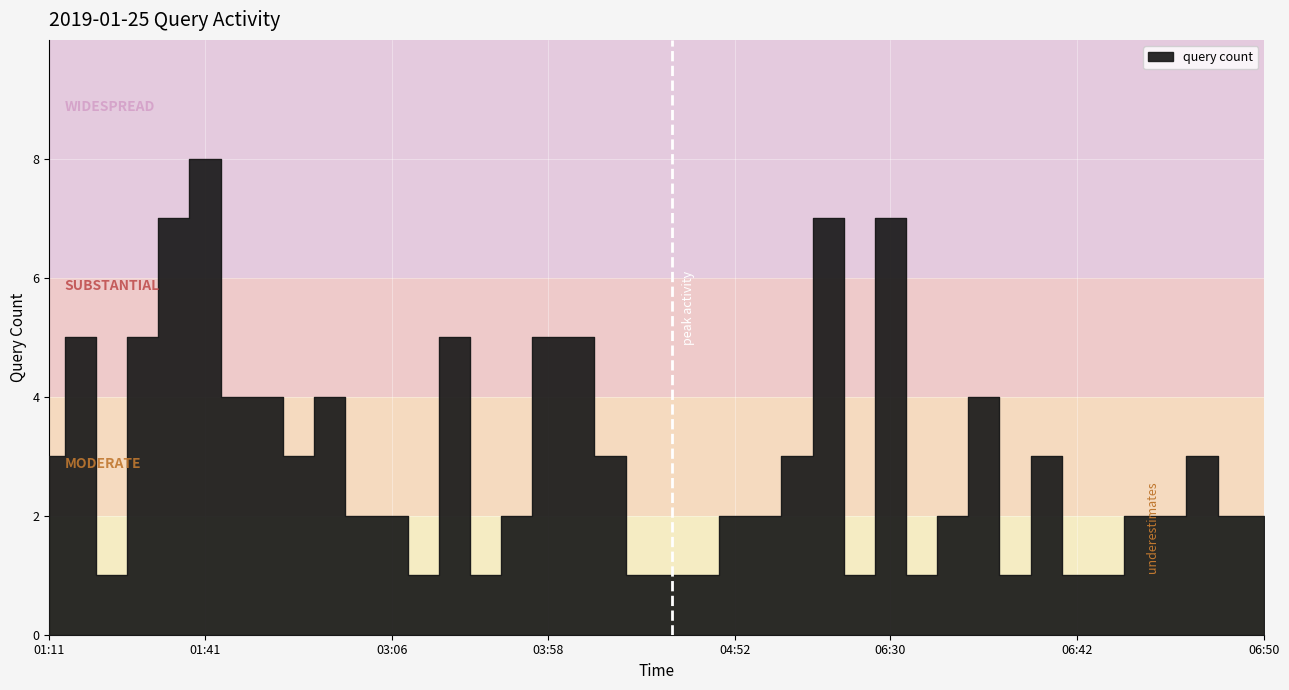

Rank the categories by value from lowest to highest.

01:26, 03:07, 03:09, 04:24, 04:39, 04:51, 06:29, 06:31, 06:39, 06:42, 06:44, 02:43, 03:06, 03:11, 04:52, 06:25, 06:33, 06:45, 06:47, 06:49, 06:50, 01:11, 02:41, 04:15, 06:26, 06:40, 06:48, 02:38, 02:40, 02:42, 06:34, 01:12, 01:28, 03:08, 03:58, 04:14, 01:29, 06:28, 06:30, 01:41